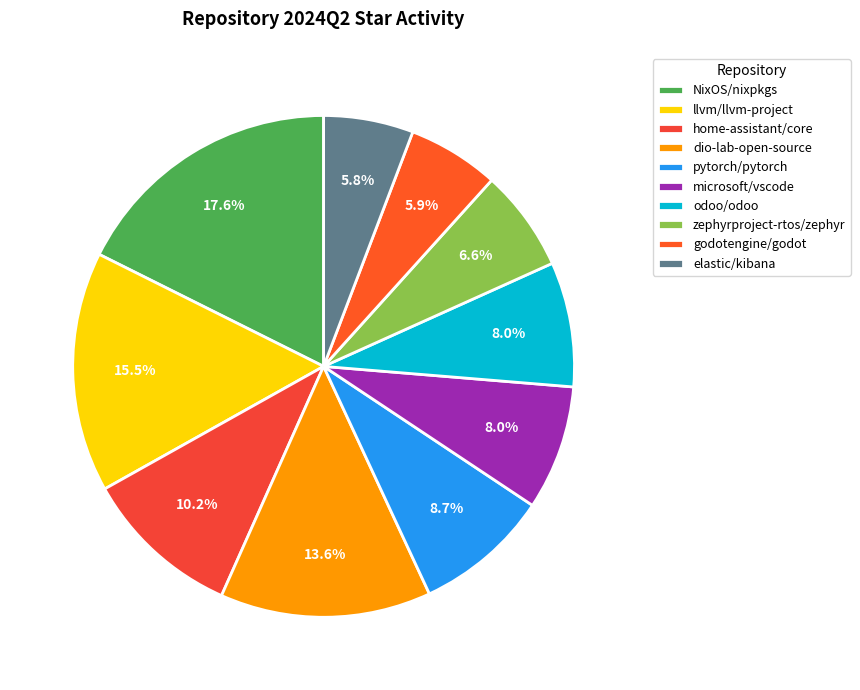

Is there a majority slice in this chart?

No